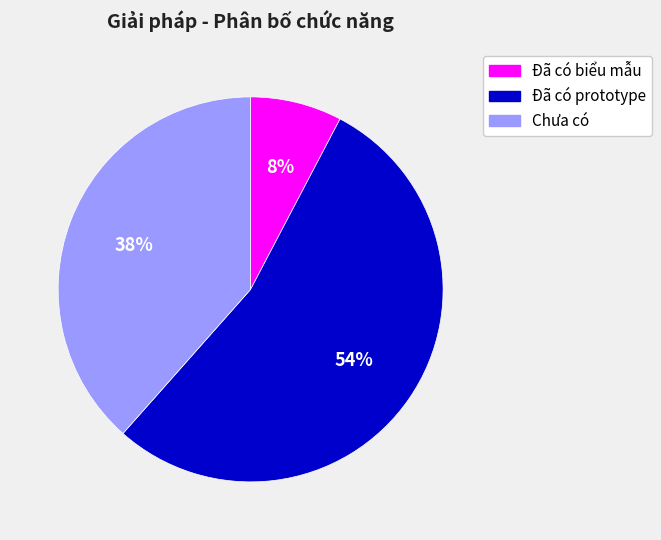

The Chưa có slice represents 38% of the pie. True or false?

True